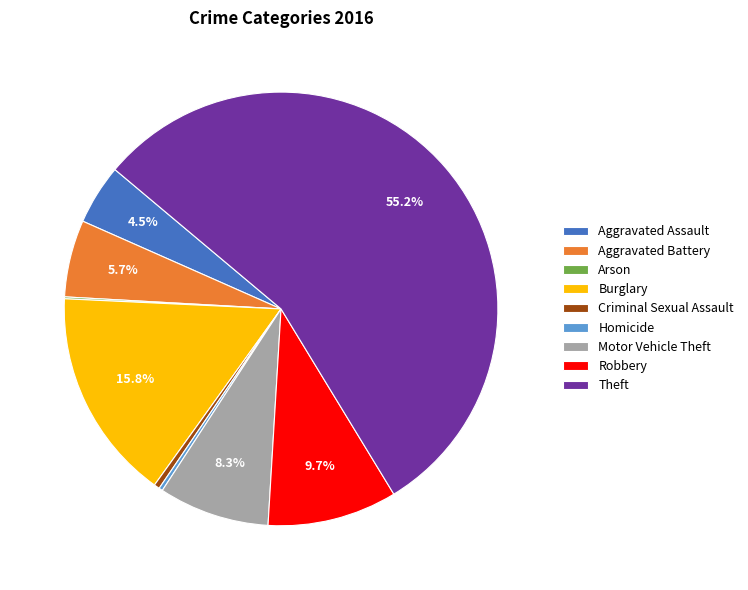

Between Theft and Aggravated Assault, which is larger?

Theft